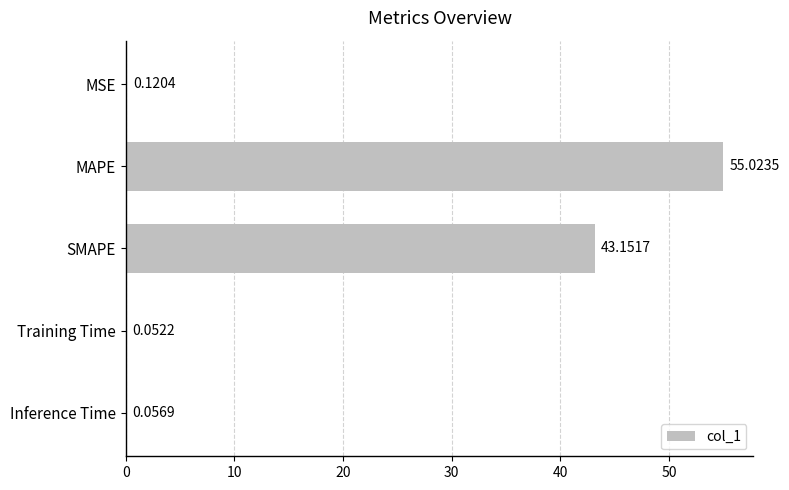

At which label is the value closest to 27?

SMAPE